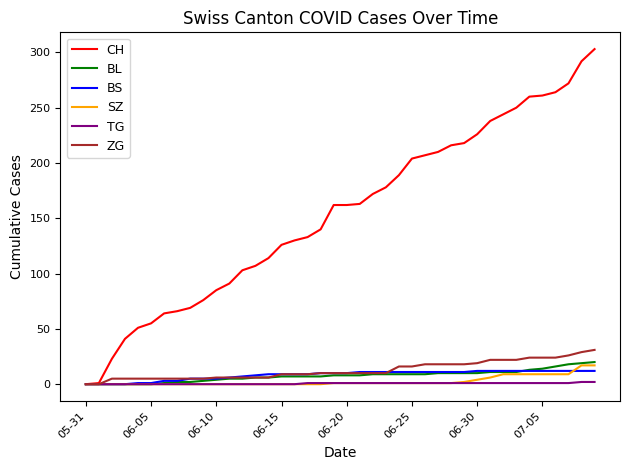

Which series has the widest spread of values?

CH